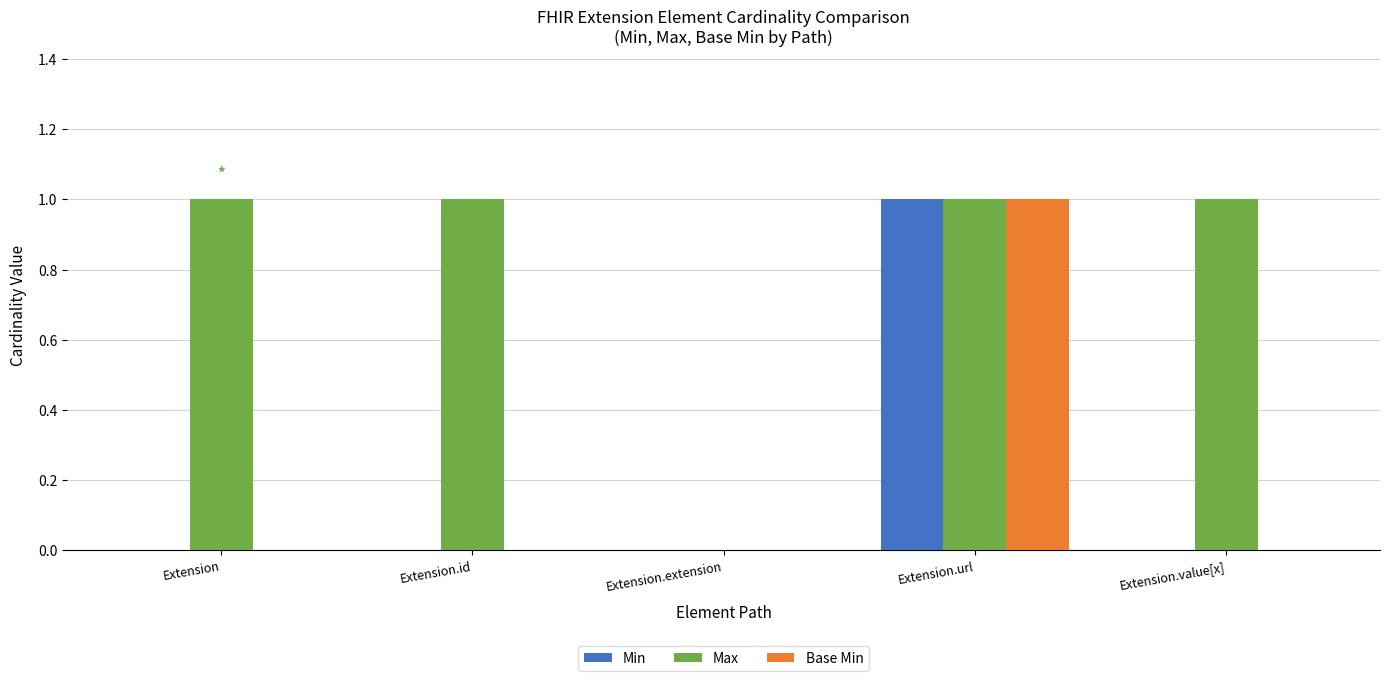

Which series has the largest total across all categories?

Max